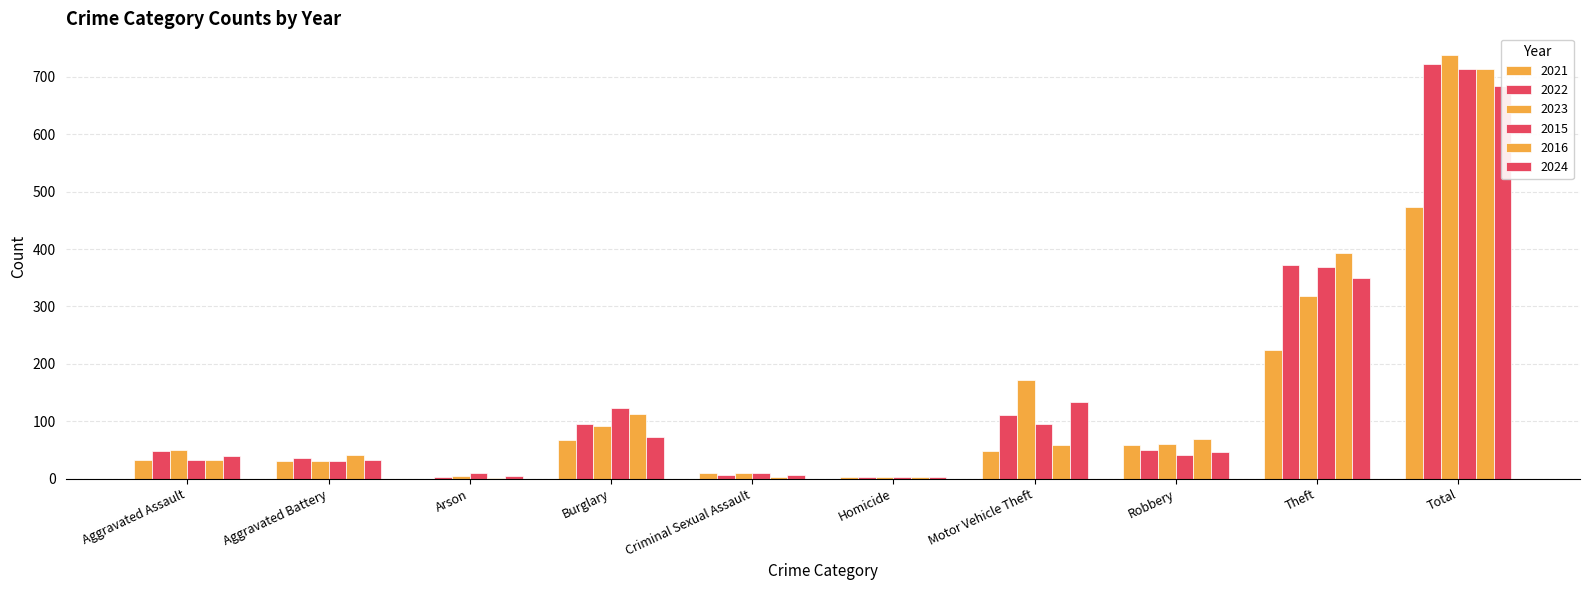

True or false: 2023 has a value of 91 at Burglary.

True